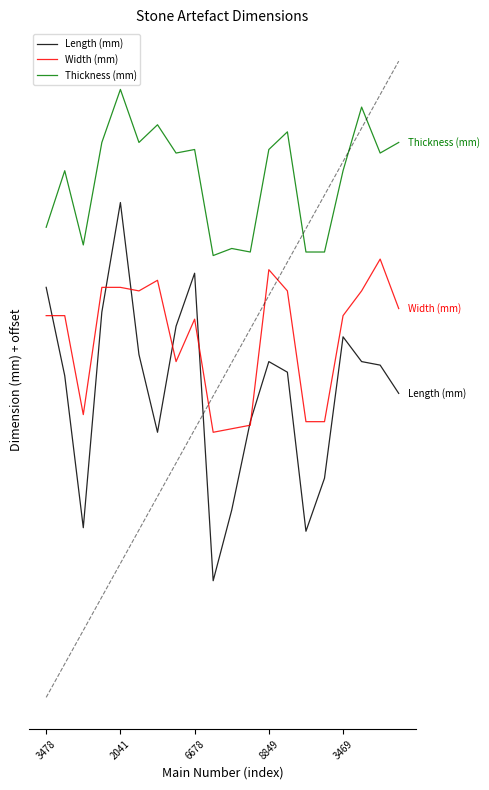

What is the minimum value for Width (mm)?

75